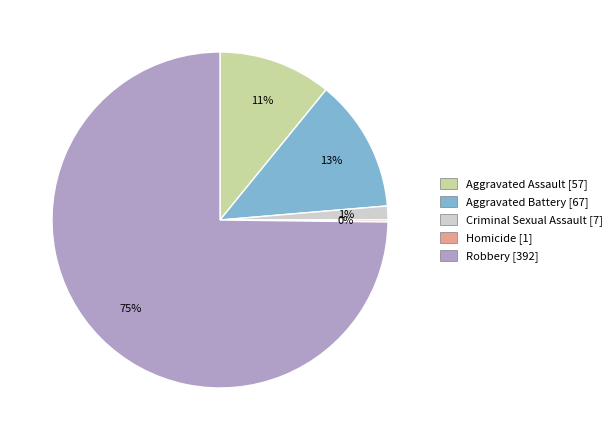

Which has a higher value, Aggravated Battery or Robbery?

Robbery